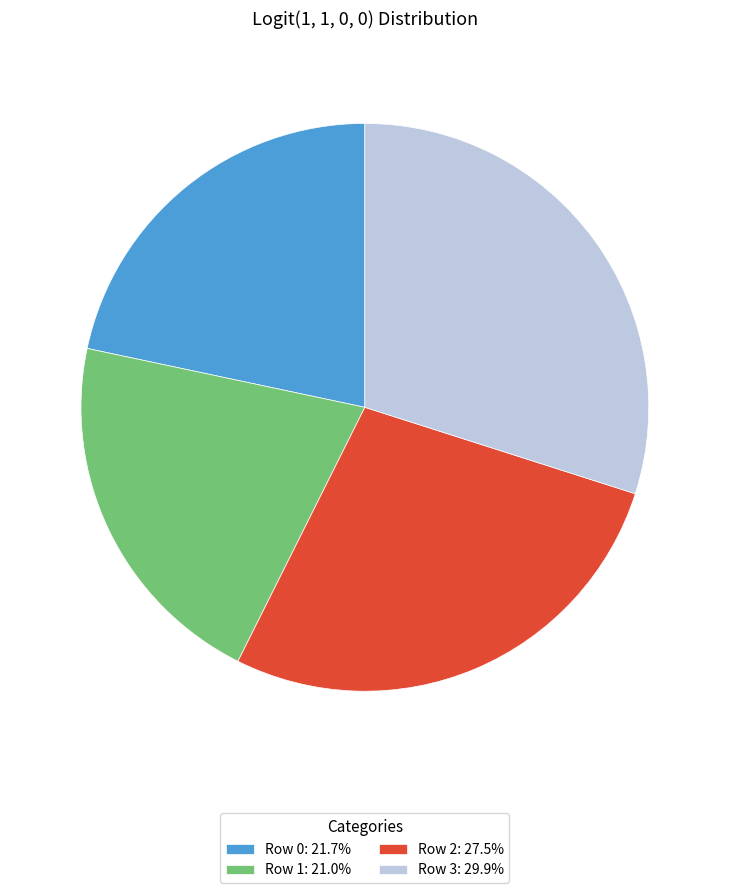

Combined, do Row 3: 29.9% and Row 1: 21.0% account for over 50%?

Yes